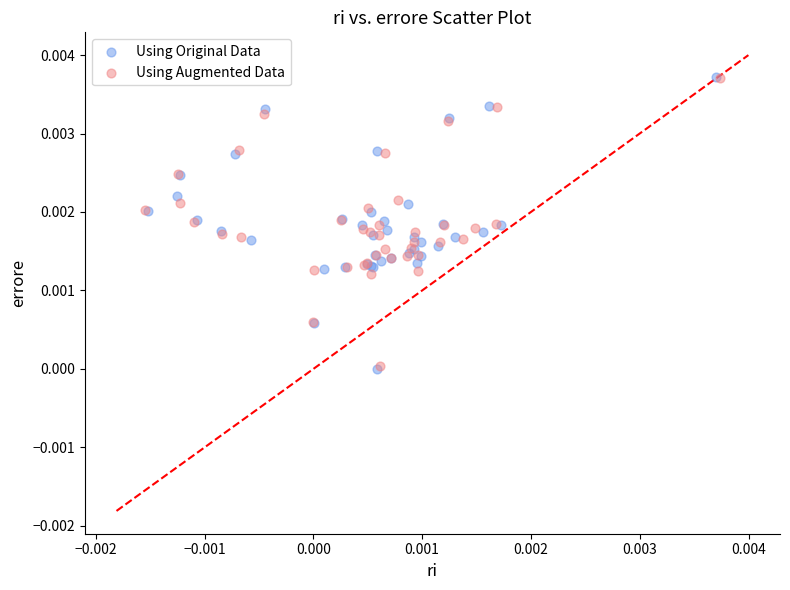

What are all the series names shown in the legend?

Using Original Data, Using Augmented Data